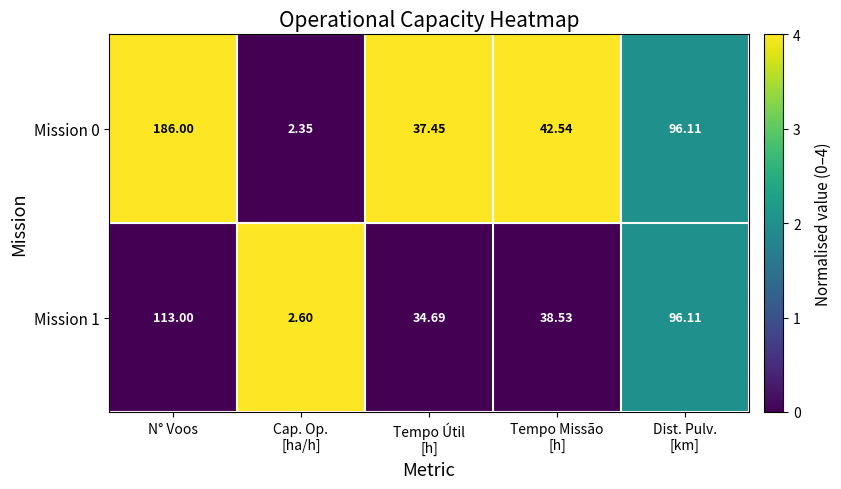

At which label does Mission 0 first exceed 42?

N° Voos